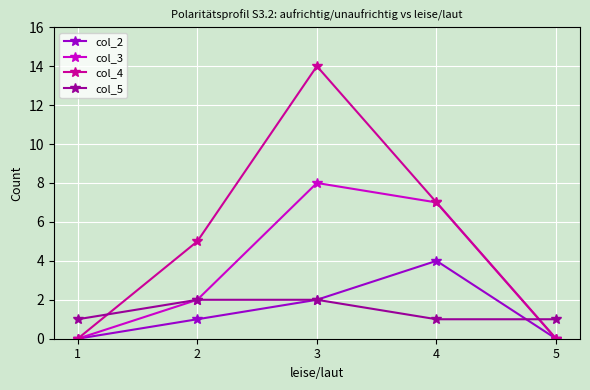

Is it true that col_4 equals 8 at 5?

False